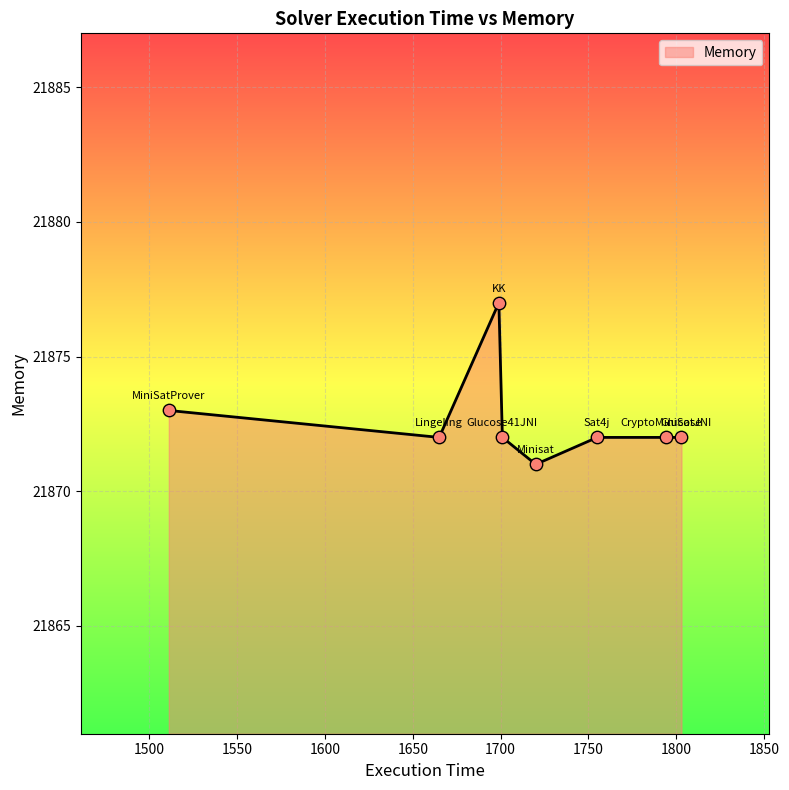

True or false: the data has more than 0 interior local peaks.

True